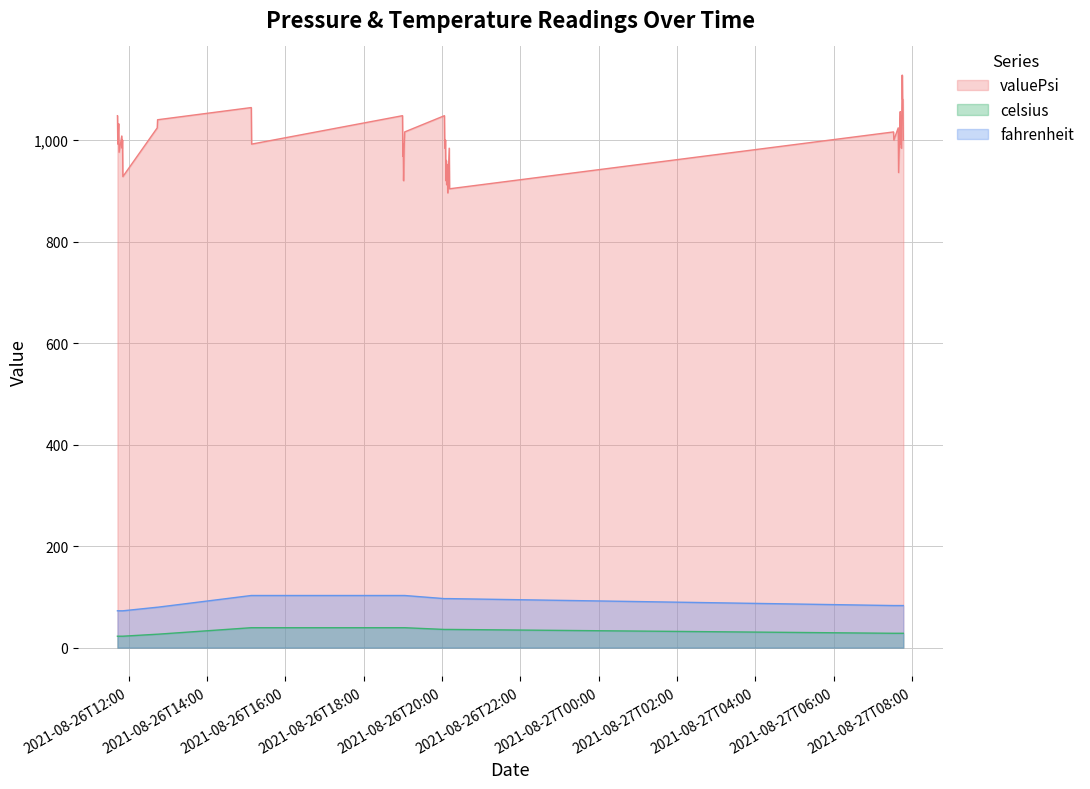

Reading right to left, what are all the values shown in this chart?

valuePsi: 1000.0	1080.0	1080.0	1128.0	984.0	1048.0	992.0	1056.0	936.0	1024.0	1000.0	1016.0	904.0	984.0	896.0	952.0	912.0	960.0	920.0	1000.0	984.0	1048.0	1016.0	1000.0	920.0	992.0	968.0	1048.0	992.0	1064.0	1040.0	1024.0	928.0	1000.0	984.0	1008.0	976.0	1032.0	992.0	1048.0
celsius: 28.3	28.3	28.3	28.3	28.3	28.3	28.3	28.3	28.3	28.3	28.3	28.3	35.9	35.9	35.9	35.9	35.9	35.9	35.9	35.9	35.9	35.9	39.3	39.3	39.3	39.3	39.3	39.3	39.3	39.3	26.5	26.5	22.6	22.6	22.6	22.6	22.6	22.6	22.6	22.6
fahrenheit: 83.0	83.0	83.0	83.0	83.0	83.0	83.0	83.0	83.0	83.0	83.0	83.0	96.6	96.6	96.6	96.6	96.6	96.6	96.6	96.6	96.6	96.6	102.7	102.7	102.7	102.7	102.7	102.7	102.7	102.7	79.6	79.6	72.6	72.6	72.6	72.6	72.6	72.6	72.6	72.6